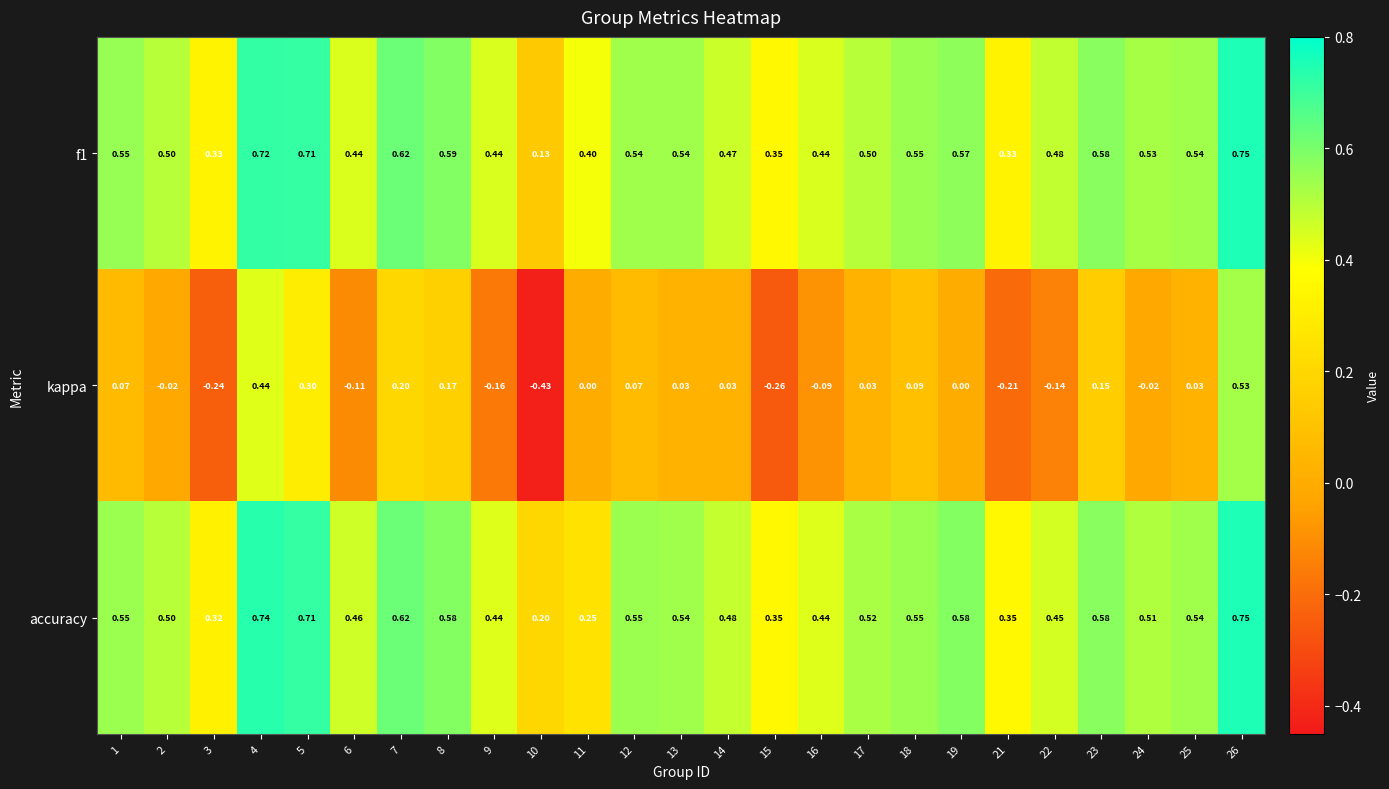

Which series has the widest spread of values?

kappa